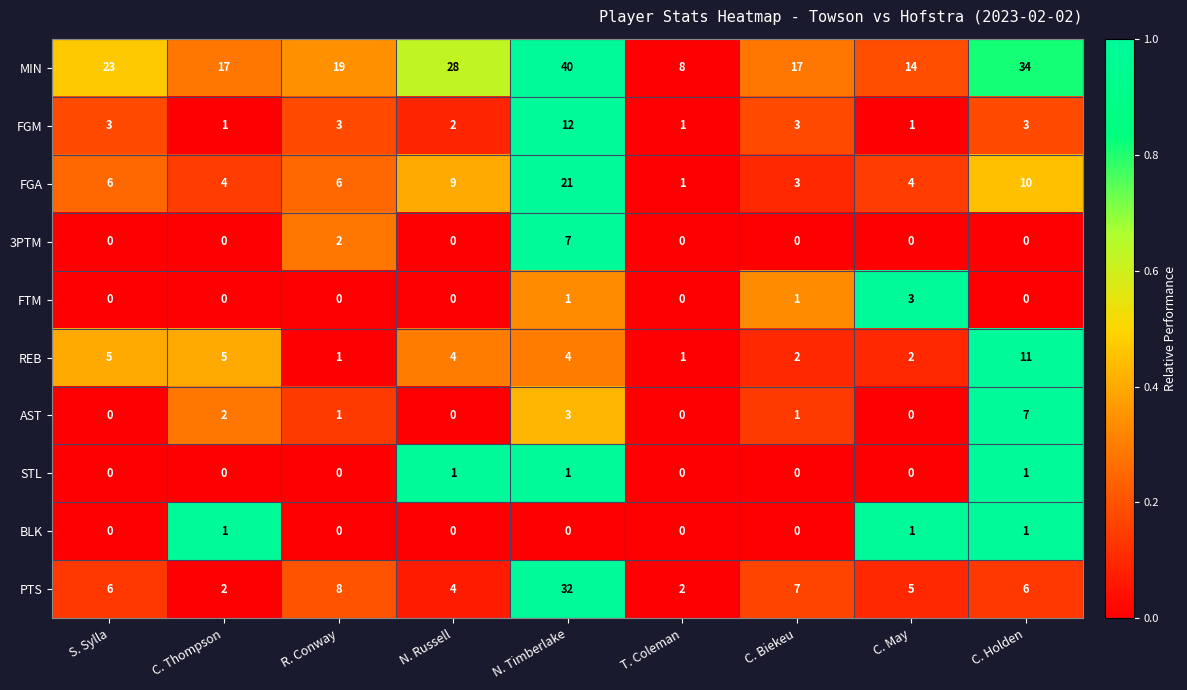

At which label is AST closest to 3?

N. Timberlake